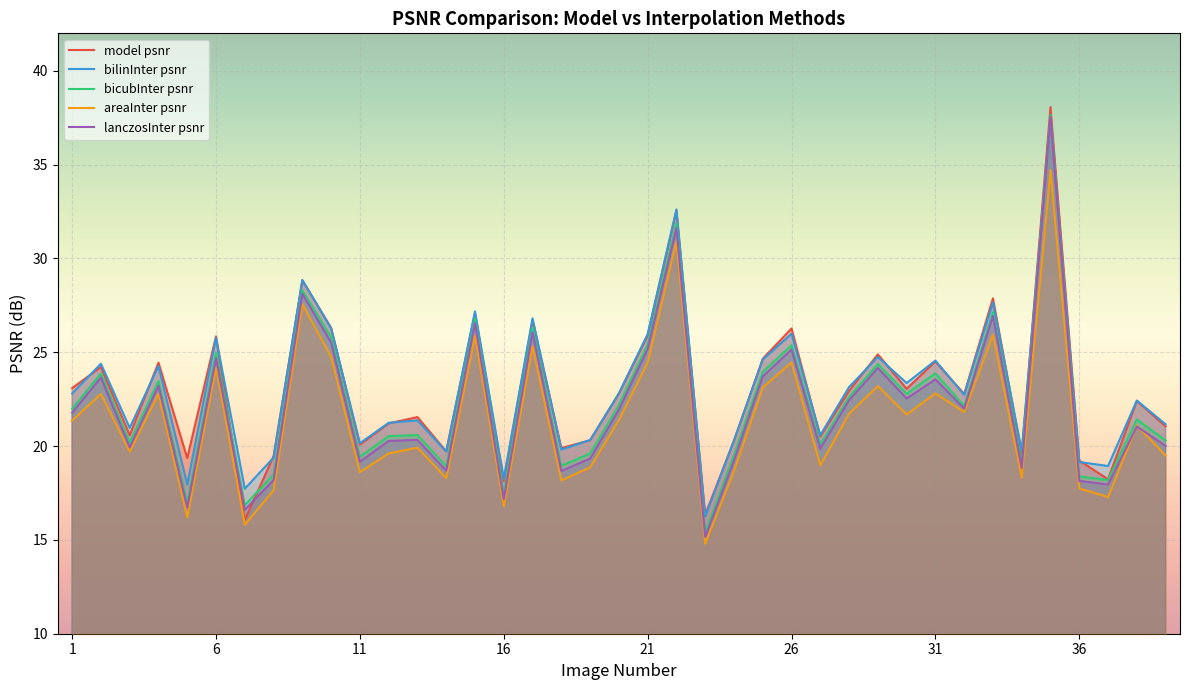

Is it true that lanczosInter_psnr equals 28.7 at 12?

False